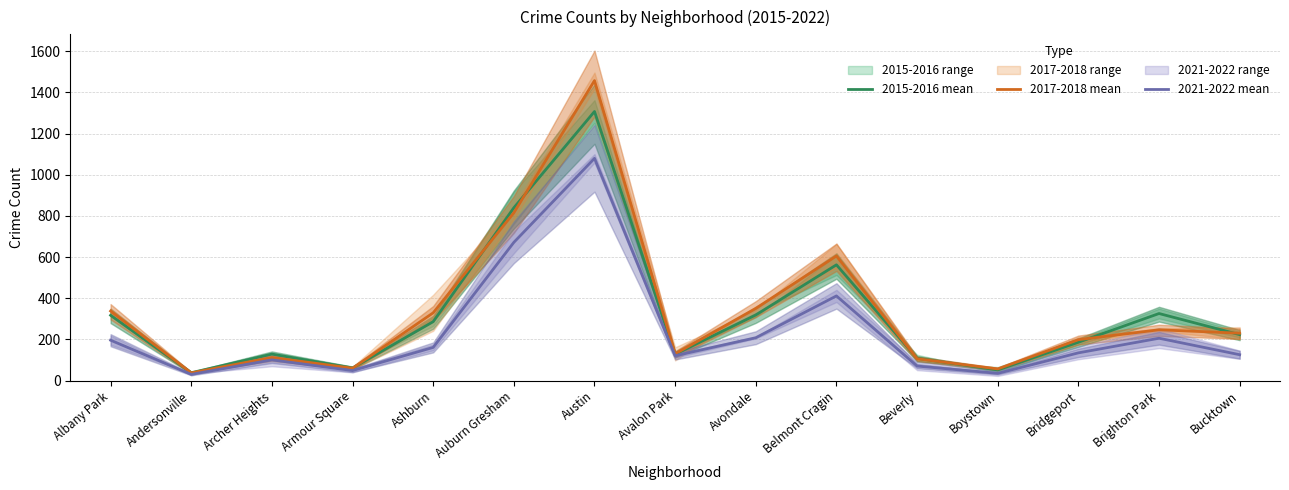

Which series has the largest total across all categories?

2017-2018 mean